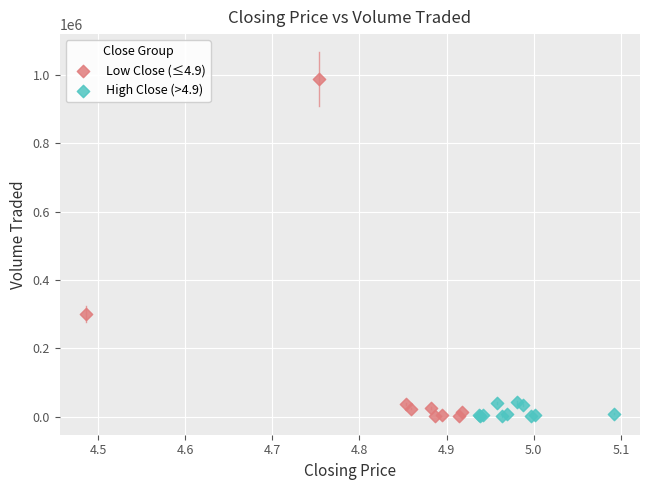

What are all the series names shown in the legend?

Low Close (≤4.9), High Close (>4.9)